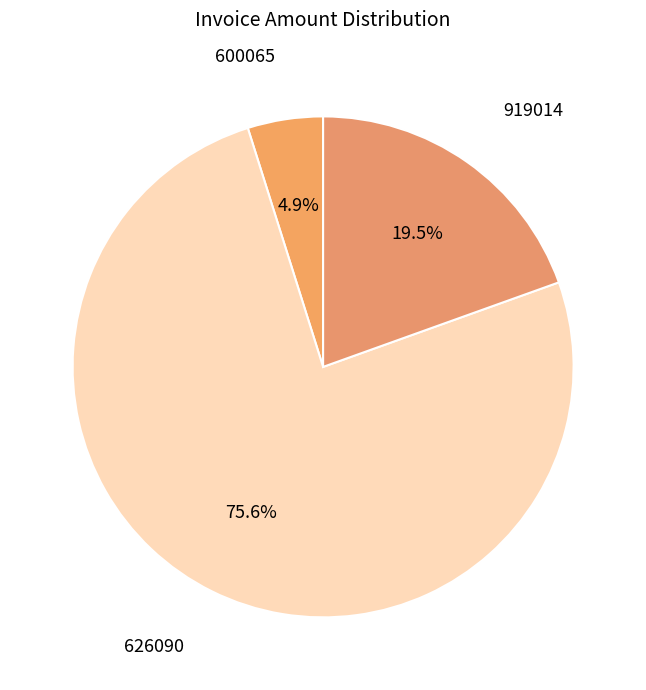

To the nearest percent, what is the average slice percentage?

33%